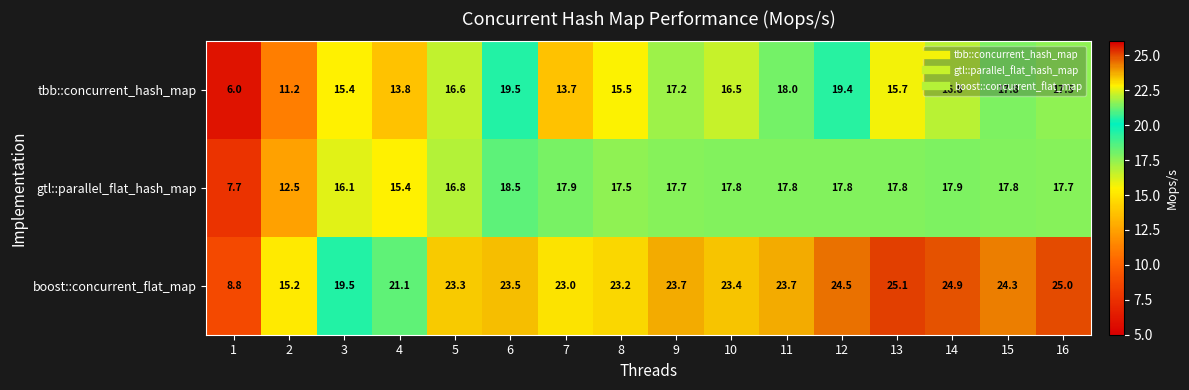

What is the difference between the highest and lowest values at 7?

9.3